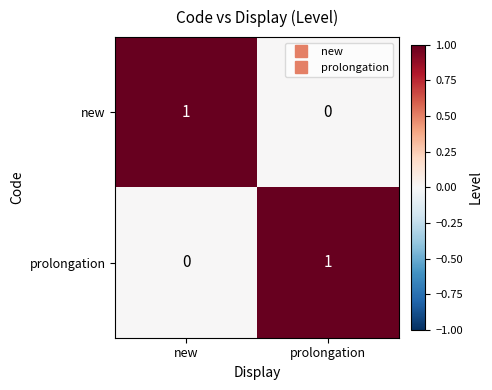

Is the value of new at new greater than the value of prolongation at new?

Yes